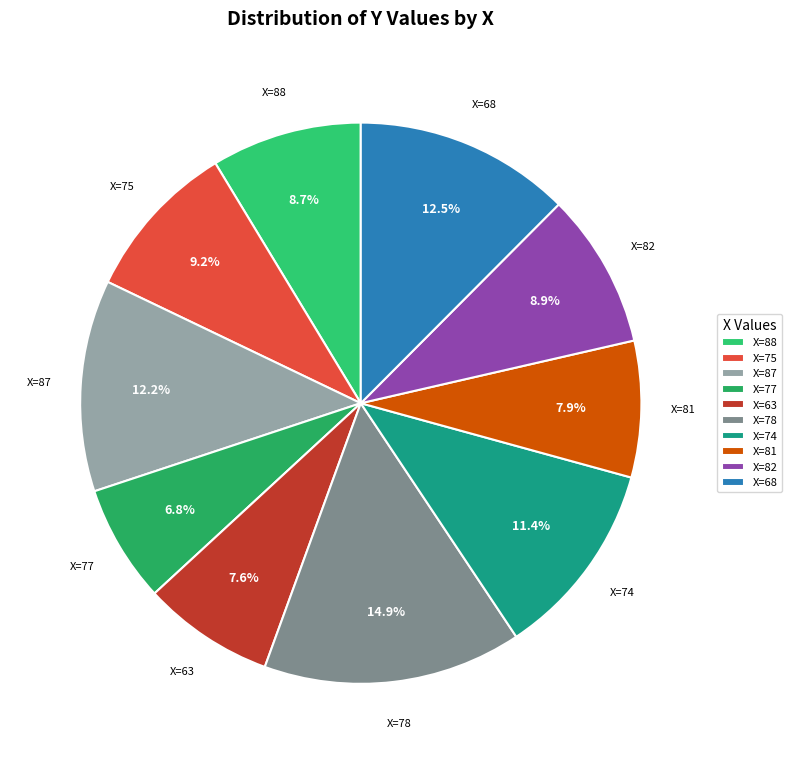

Does any single category account for the majority?

No